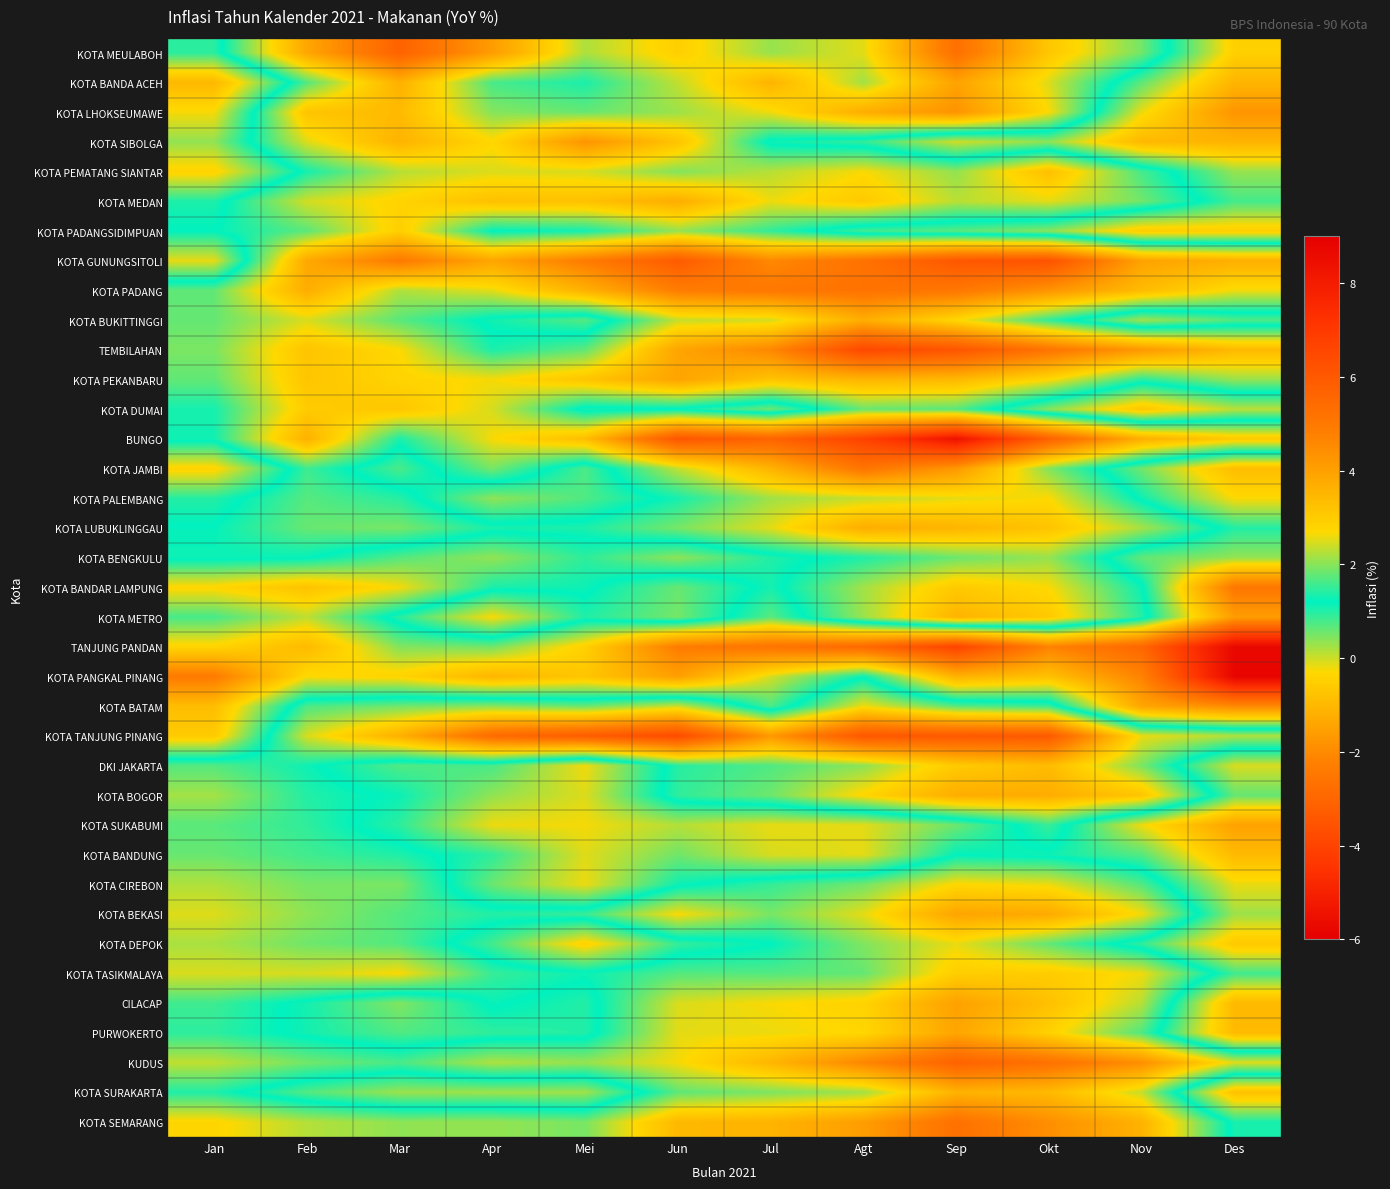

What is the total value across all series at Agt?

-10.4